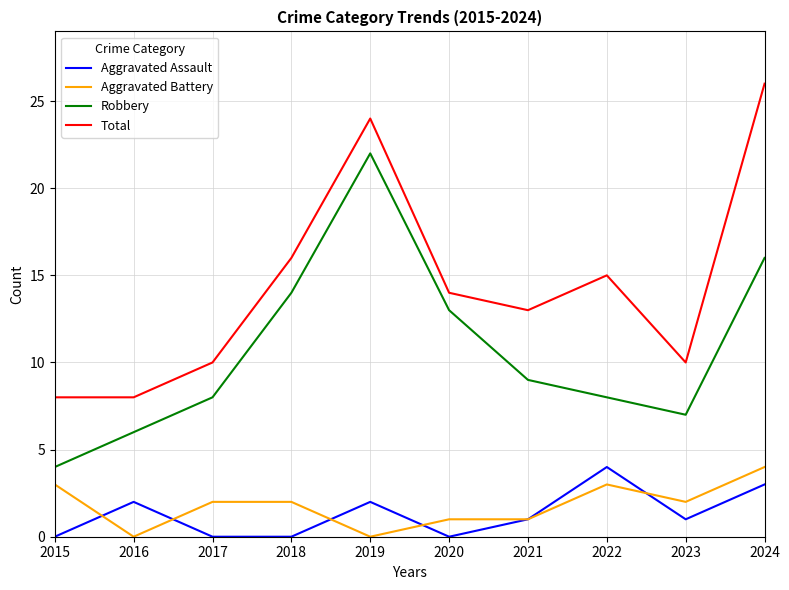

Which series ends up on top after the final intersection of Aggravated Battery and Aggravated Assault?

Aggravated Battery